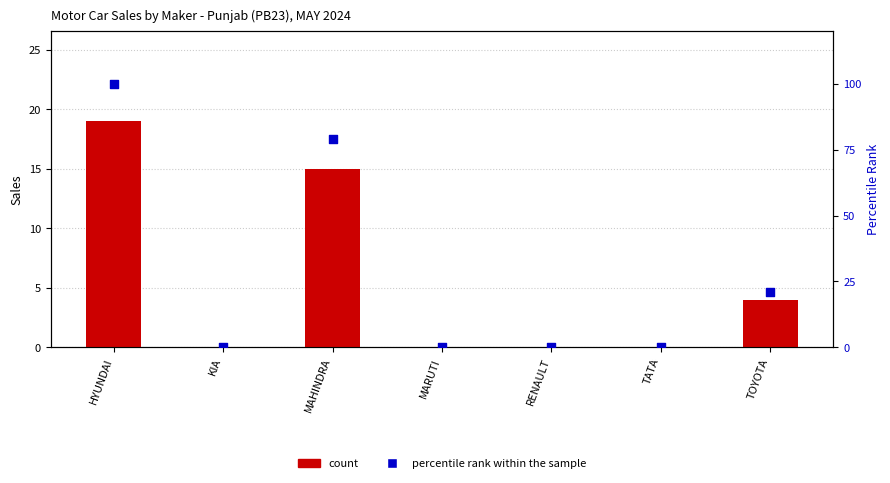

At how many categories does at least one series exceed 25?

2